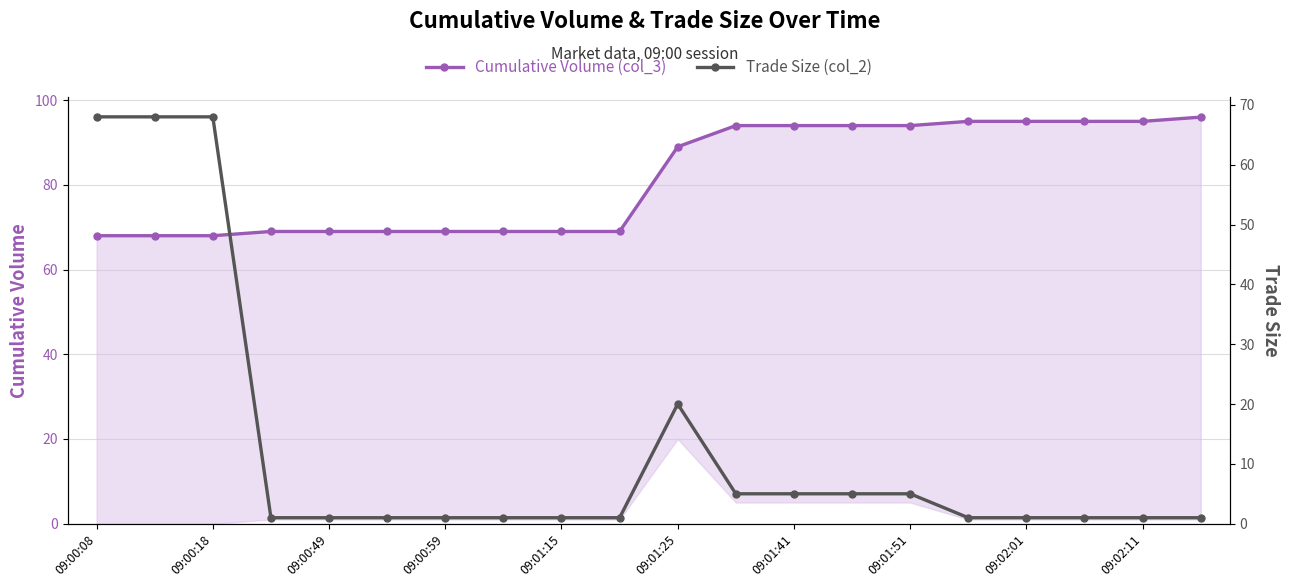

Is it true that Cumulative Volume (col_3) equals 95 at 15?

True